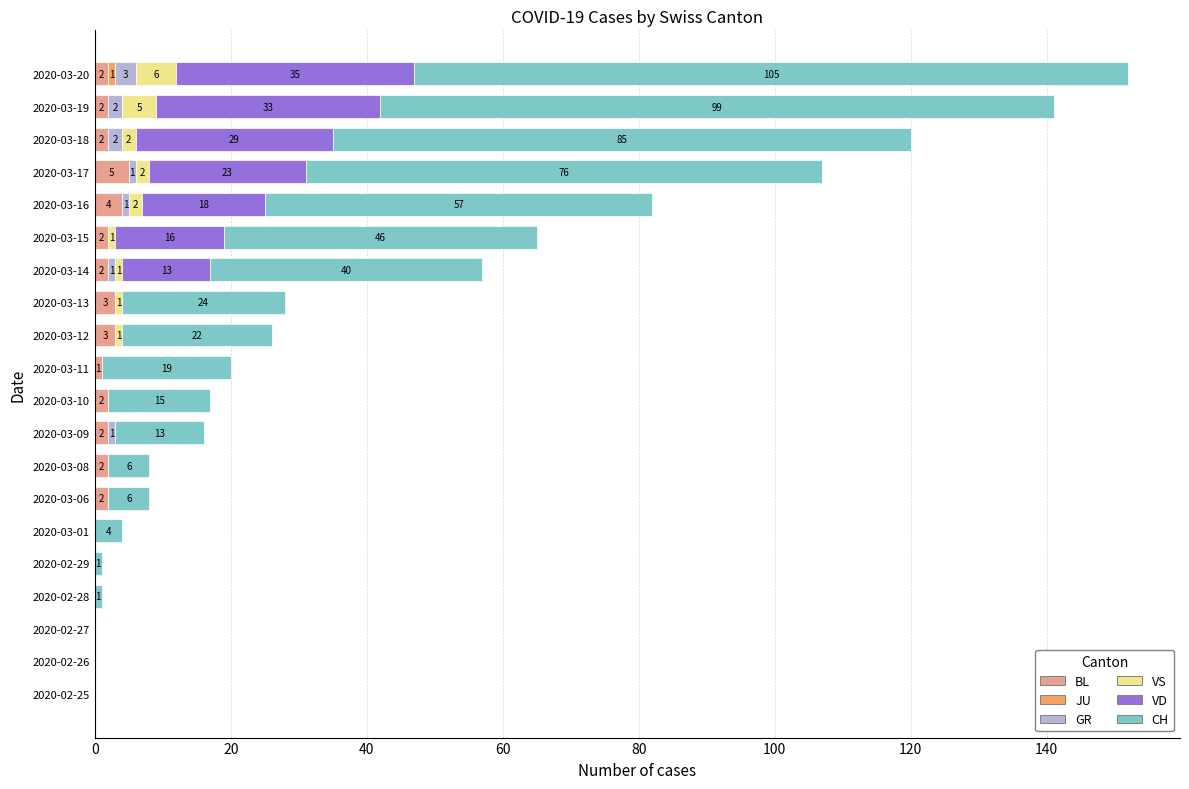

What is the maximum value for BL?

5